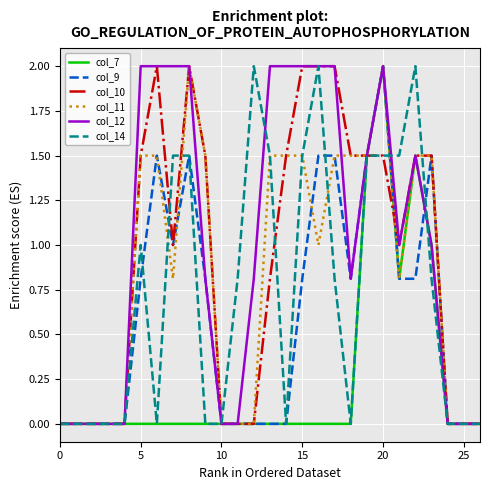

What is the highest value of the col_12 series?

2.0